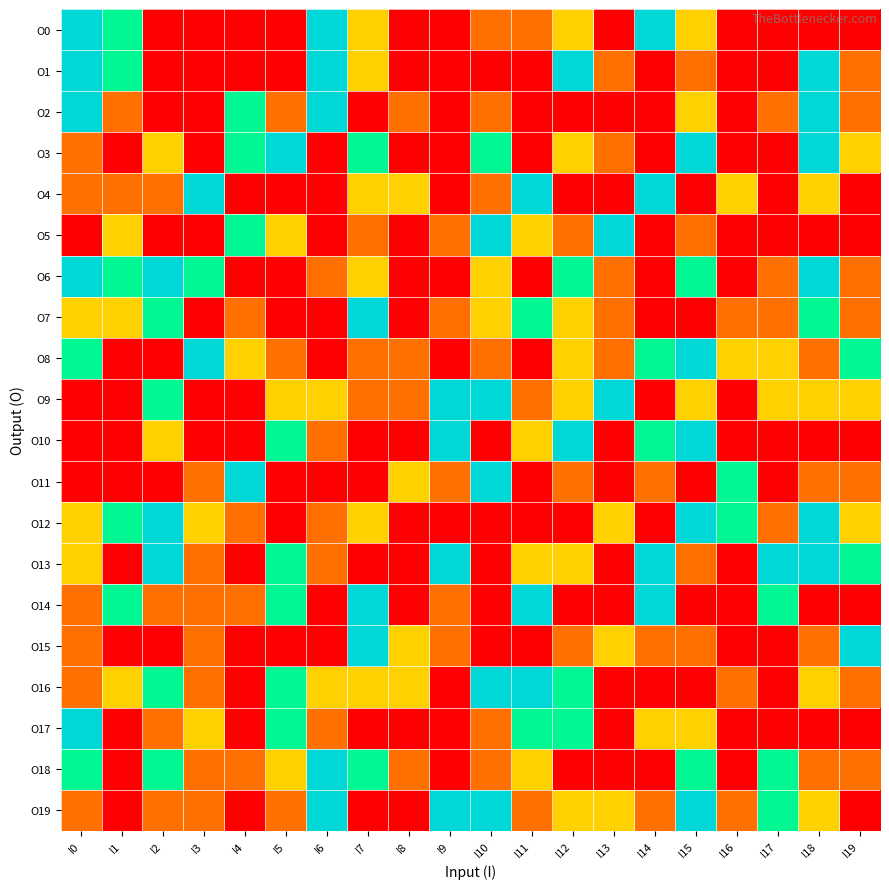

At which category is the sum across all series the highest?

I18